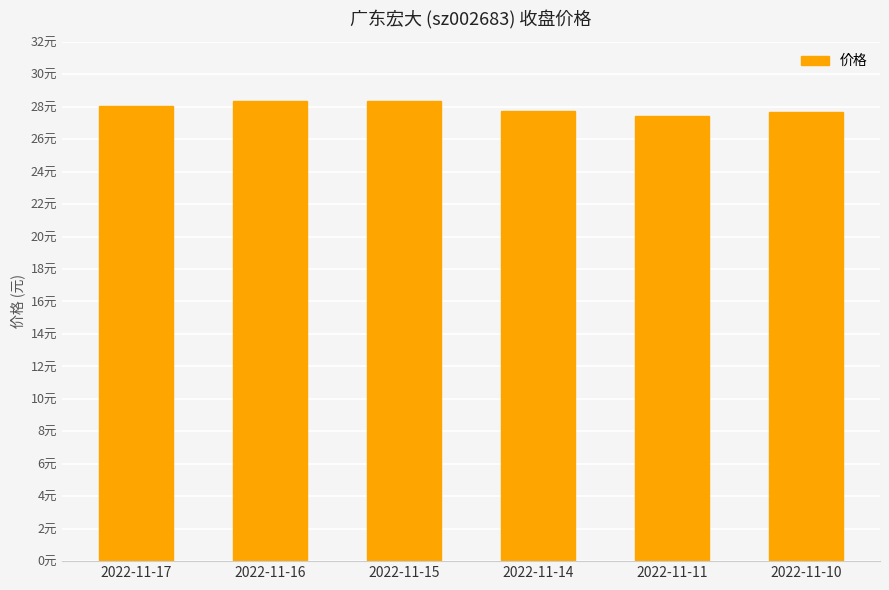

Reading left to right, list all the values displayed in this chart.

28.0	28.4	28.3	27.8	27.4	27.7